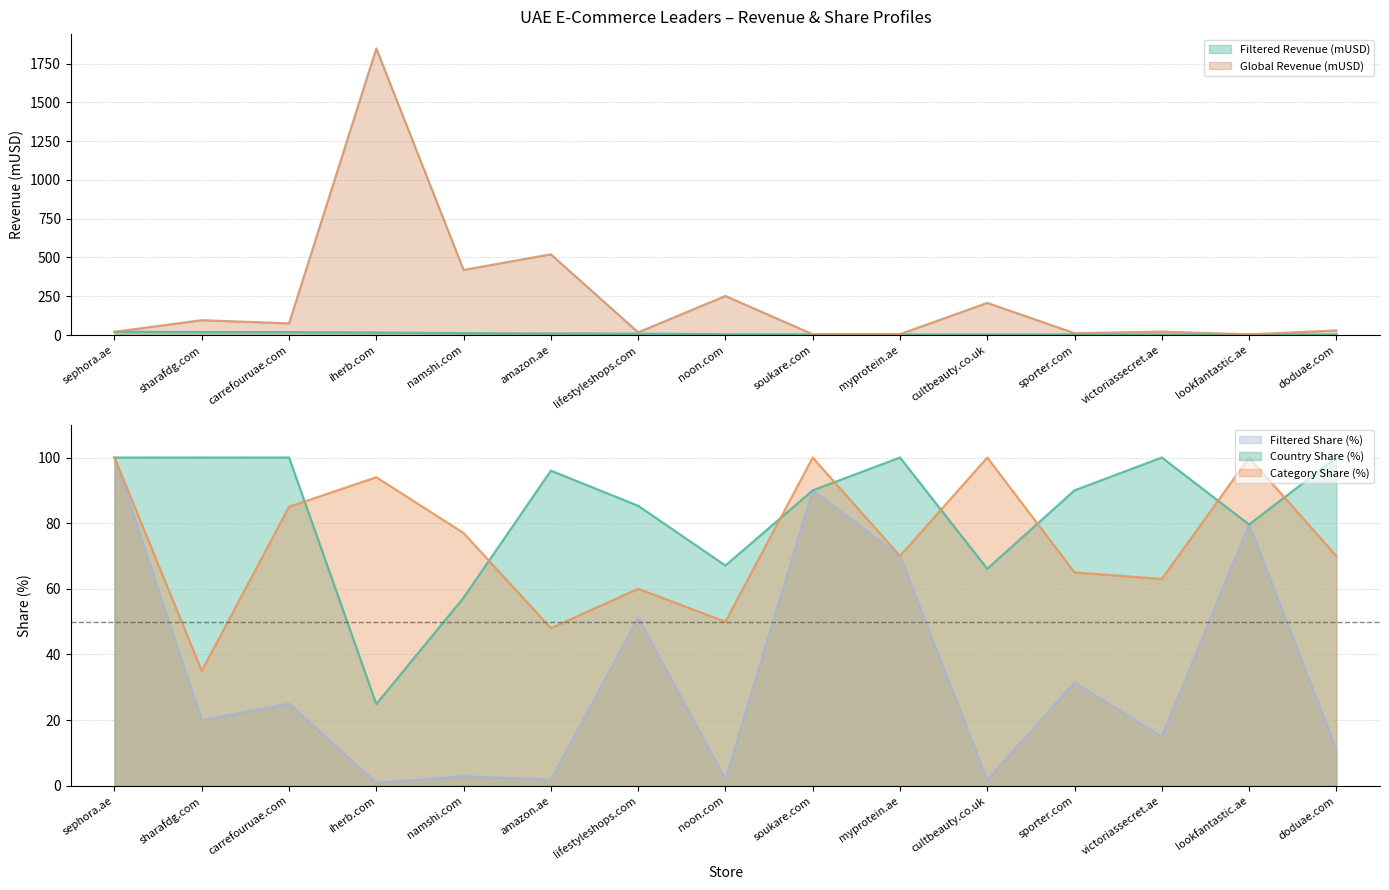

True or false: Category share (%) and Filtered revenue (mUSD) intersect in this chart.

False